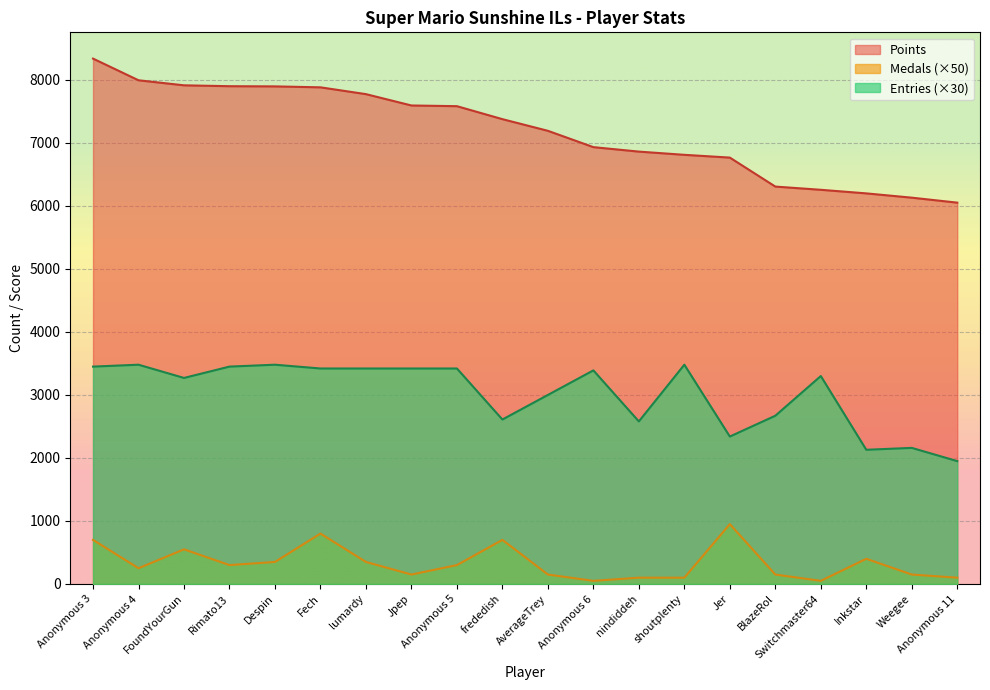

In Medals, how many points are lower than both neighbors (excluding endpoints)?

5